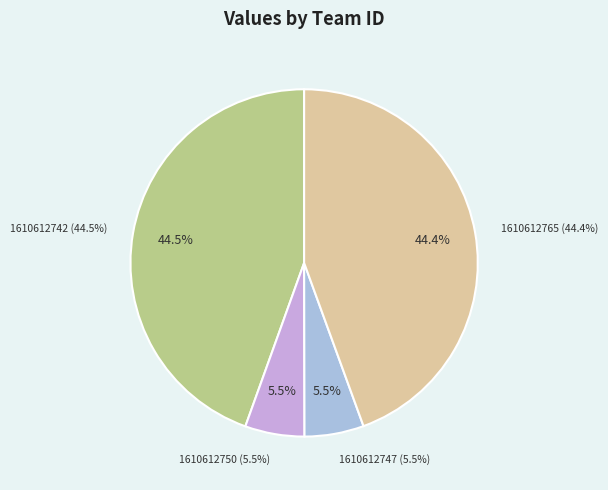

The 1610612742 slice represents 59% of the pie. True or false?

False